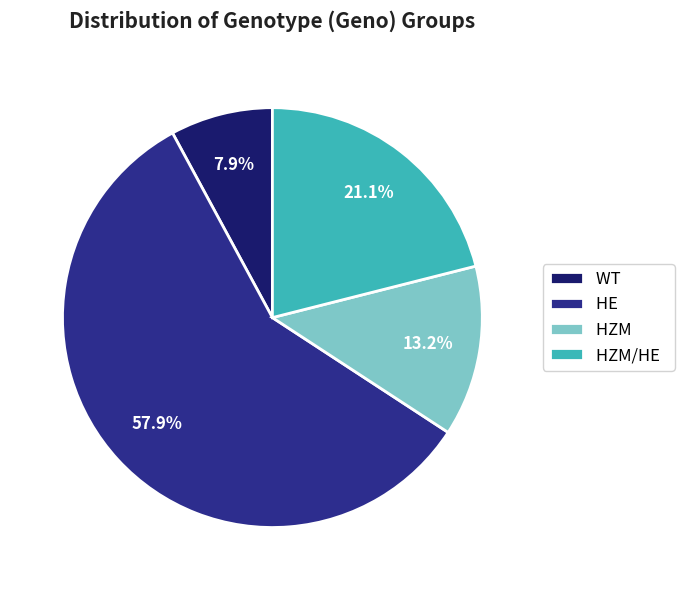

What percentage is the WT slice, to the nearest percent?

8%